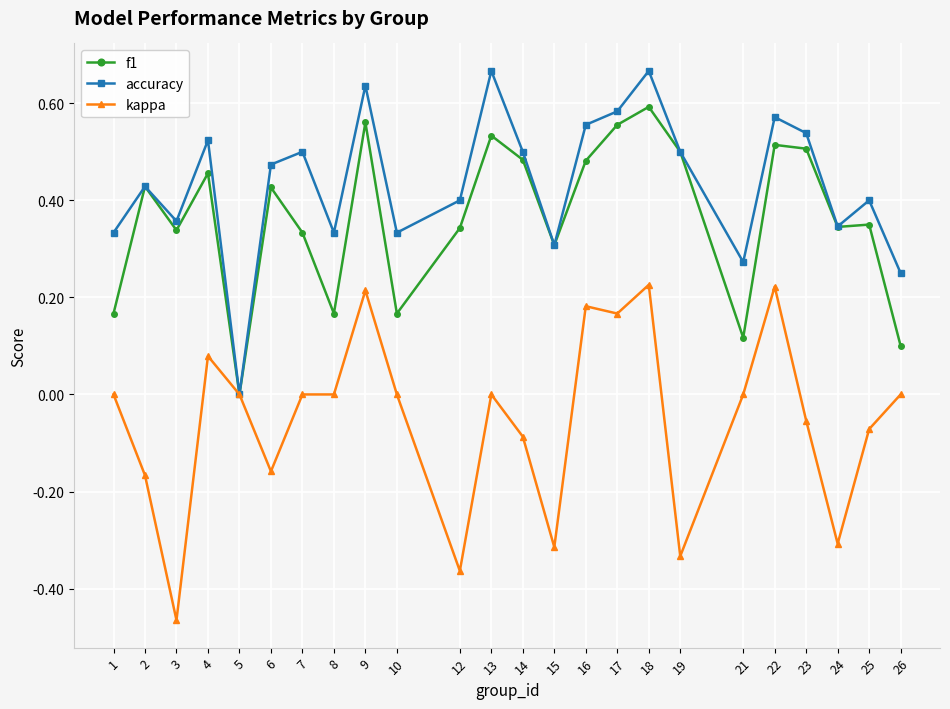

Which series changed the most between 1 and 22?

f1